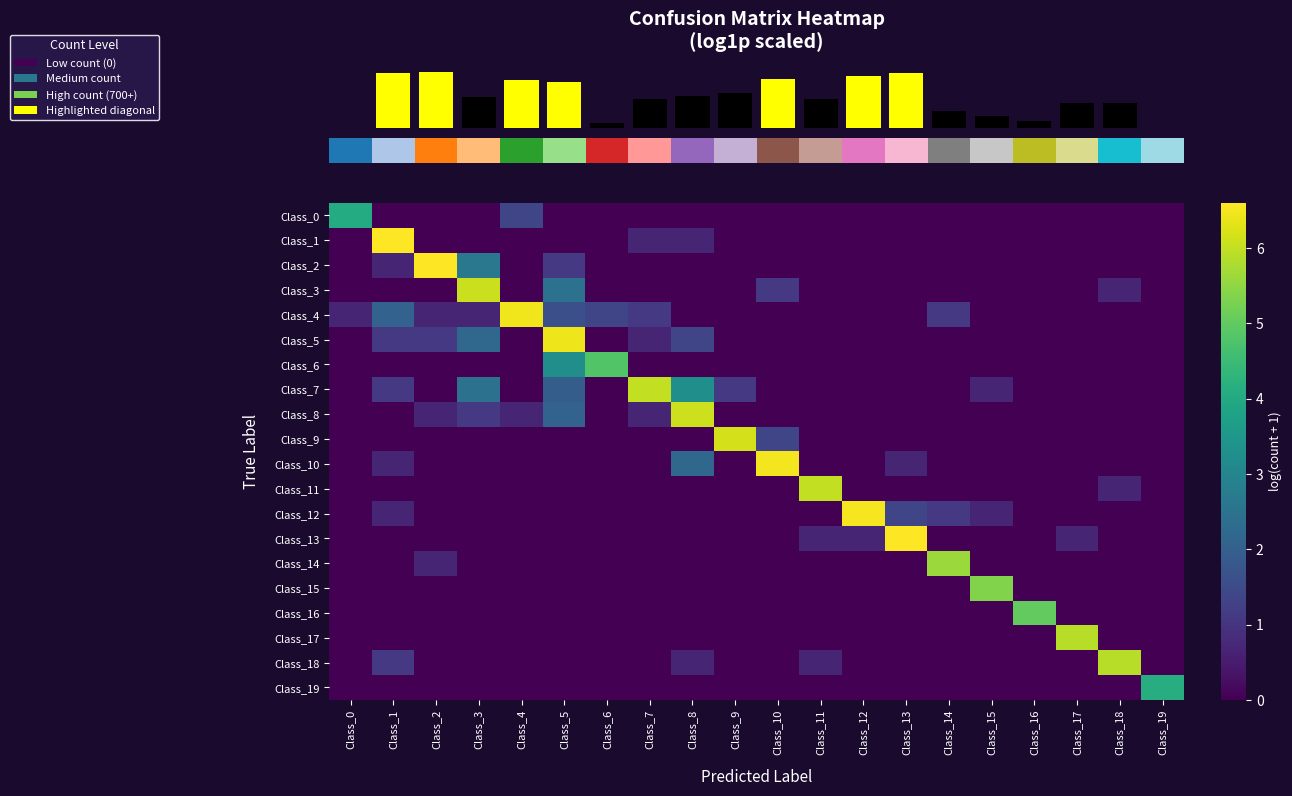

Reading right to left, list all the values displayed in this chart.

row_0: 0.0	0.0	0.0	0.0	0.0	0.0	0.0	0.0	0.0	0.0	0.0	0.0	0.0	0.0	0.0	1.4	0.0	0.0	0.0	4.1
row_1: 0.0	0.0	0.0	0.0	0.0	0.0	0.0	0.0	0.0	0.0	0.0	0.7	0.7	0.0	0.0	0.0	0.0	0.0	6.6	0.0
row_2: 0.0	0.0	0.0	0.0	0.0	0.0	0.0	0.0	0.0	0.0	0.0	0.0	0.0	0.0	1.1	0.0	2.6	6.6	0.7	0.0
row_3: 0.0	0.7	0.0	0.0	0.0	0.0	0.0	0.0	0.0	1.1	0.0	0.0	0.0	0.0	2.5	0.0	6.1	0.0	0.0	0.0
row_4: 0.0	0.0	0.0	0.0	0.0	1.1	0.0	0.0	0.0	0.0	0.0	0.0	1.1	1.4	1.6	6.5	0.7	0.7	2.1	0.7
row_5: 0.0	0.0	0.0	0.0	0.0	0.0	0.0	0.0	0.0	0.0	0.0	1.4	0.7	0.0	6.4	0.0	2.2	1.1	1.1	0.0
row_6: 0.0	0.0	0.0	0.0	0.0	0.0	0.0	0.0	0.0	0.0	0.0	0.0	0.0	4.8	3.3	0.0	0.0	0.0	0.0	0.0
row_7: 0.0	0.0	0.0	0.0	0.7	0.0	0.0	0.0	0.0	0.0	1.1	3.3	6.0	0.0	1.9	0.0	2.5	0.0	1.1	0.0
row_8: 0.0	0.0	0.0	0.0	0.0	0.0	0.0	0.0	0.0	0.0	0.0	6.1	0.7	0.0	2.1	0.7	1.1	0.7	0.0	0.0
row_9: 0.0	0.0	0.0	0.0	0.0	0.0	0.0	0.0	0.0	1.4	6.2	0.0	0.0	0.0	0.0	0.0	0.0	0.0	0.0	0.0
row_10: 0.0	0.0	0.0	0.0	0.0	0.0	0.7	0.0	0.0	6.5	0.0	2.2	0.0	0.0	0.0	0.0	0.0	0.0	0.7	0.0
row_11: 0.0	0.7	0.0	0.0	0.0	0.0	0.0	0.0	6.0	0.0	0.0	0.0	0.0	0.0	0.0	0.0	0.0	0.0	0.0	0.0
row_12: 0.0	0.0	0.0	0.0	0.7	1.1	1.4	6.5	0.0	0.0	0.0	0.0	0.0	0.0	0.0	0.0	0.0	0.0	0.7	0.0
row_13: 0.0	0.0	0.7	0.0	0.0	0.0	6.6	0.7	0.7	0.0	0.0	0.0	0.0	0.0	0.0	0.0	0.0	0.0	0.0	0.0
row_14: 0.0	0.0	0.0	0.0	0.0	5.6	0.0	0.0	0.0	0.0	0.0	0.0	0.0	0.0	0.0	0.0	0.0	0.7	0.0	0.0
row_15: 0.0	0.0	0.0	0.0	5.4	0.0	0.0	0.0	0.0	0.0	0.0	0.0	0.0	0.0	0.0	0.0	0.0	0.0	0.0	0.0
row_16: 0.0	0.0	0.0	5.0	0.0	0.0	0.0	0.0	0.0	0.0	0.0	0.0	0.0	0.0	0.0	0.0	0.0	0.0	0.0	0.0
row_17: 0.0	0.0	5.9	0.0	0.0	0.0	0.0	0.0	0.0	0.0	0.0	0.0	0.0	0.0	0.0	0.0	0.0	0.0	0.0	0.0
row_18: 0.0	5.9	0.0	0.0	0.0	0.0	0.0	0.0	0.7	0.0	0.0	0.7	0.0	0.0	0.0	0.0	0.0	0.0	1.1	0.0
row_19: 4.1	0.0	0.0	0.0	0.0	0.0	0.0	0.0	0.0	0.0	0.0	0.0	0.0	0.0	0.0	0.0	0.0	0.0	0.0	0.0